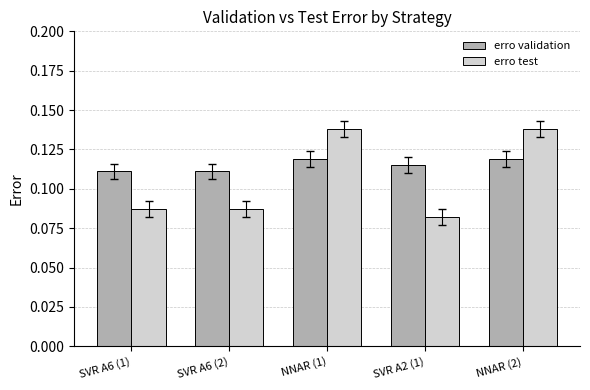

What is the sum of all erro test values?

0.5